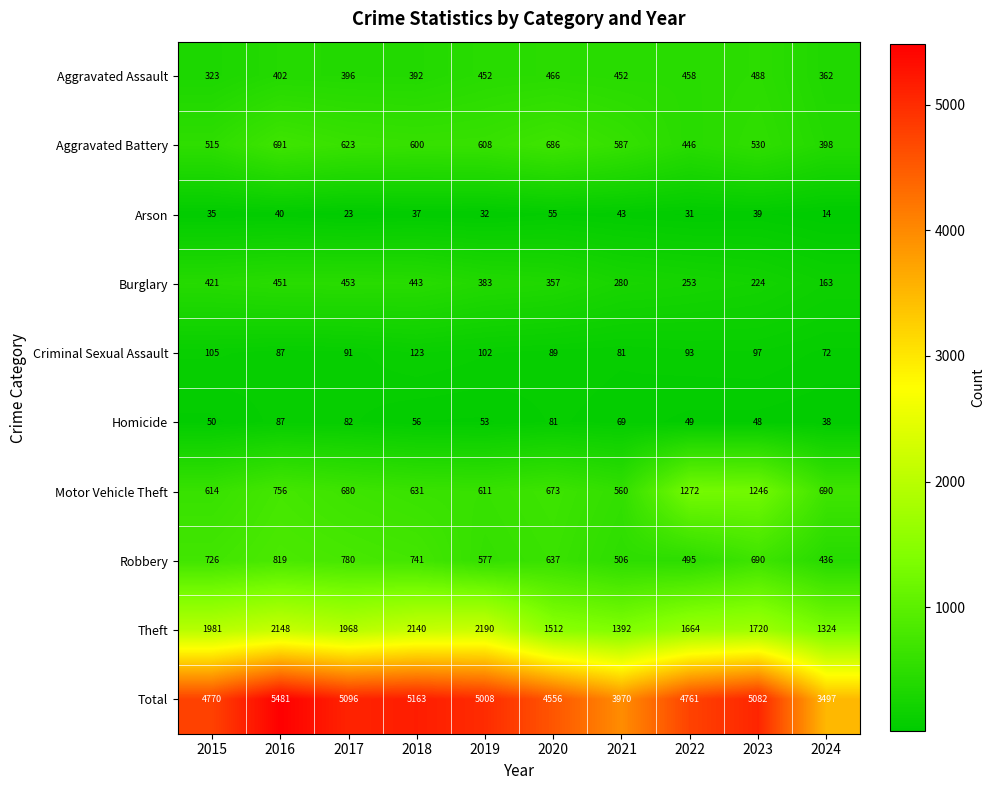

At 2022, list the series in order from largest to smallest.

Total, Theft, Motor Vehicle Theft, Robbery, Aggravated Assault, Aggravated Battery, Burglary, Criminal Sexual Assault, Homicide, Arson